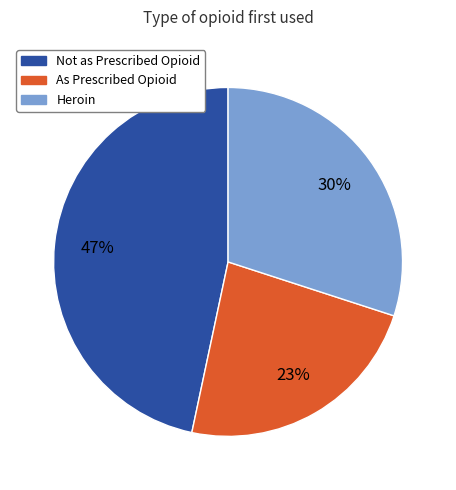

To the nearest percent, what is the average slice percentage?

33%